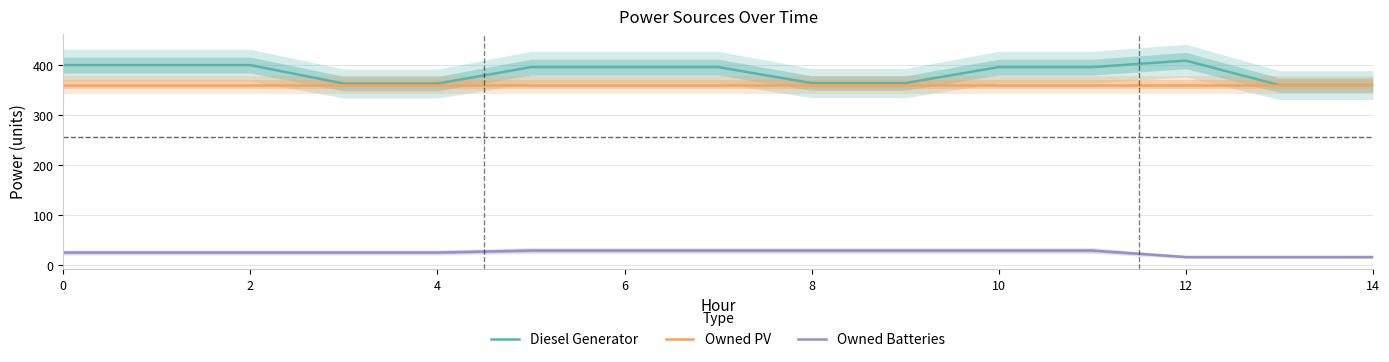

What are all the series names shown in the legend?

Diesel Generator, Owned PV, Owned Batteries